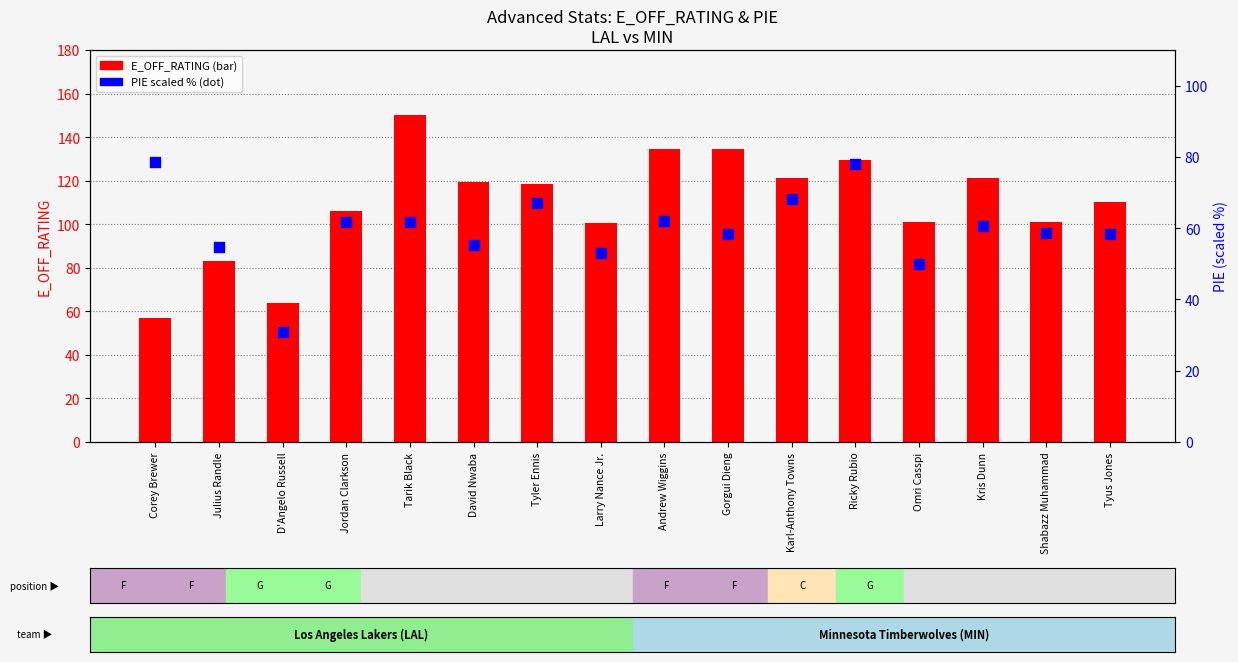

At which category is the sum across all series the highest?

Tarik Black